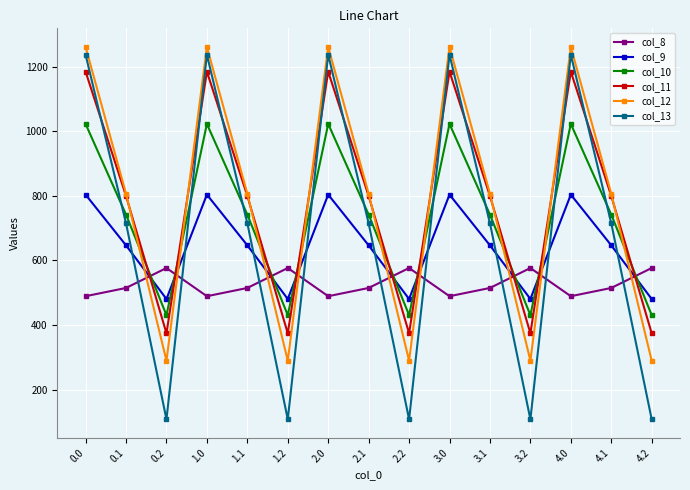

Reading left to right, extract all data points from this chart.

col_8: 489.3	514.8	576.6	489.3	514.8	576.6	489.3	514.8	576.6	489.3	514.8	576.6	489.3	514.8	576.6
col_9: 804.0	646.9	480.7	804.0	646.9	480.7	804.0	646.9	480.7	804.0	646.9	480.7	804.0	646.9	480.7
col_10: 1023.2	742.1	430.5	1023.2	742.1	430.5	1023.2	742.1	430.5	1023.2	742.1	430.5	1023.2	742.1	430.5
col_11: 1185.2	800.2	374.4	1185.2	800.2	374.4	1185.2	800.2	374.4	1185.2	800.2	374.4	1185.2	800.2	374.4
col_12: 1261.6	806.9	289.5	1261.6	806.9	289.5	1261.6	806.9	289.5	1261.6	806.9	289.5	1261.6	806.9	289.5
col_13: 1237.4	715.3	107.8	1237.4	715.3	107.8	1237.4	715.3	107.8	1237.4	715.3	107.8	1237.4	715.3	107.8